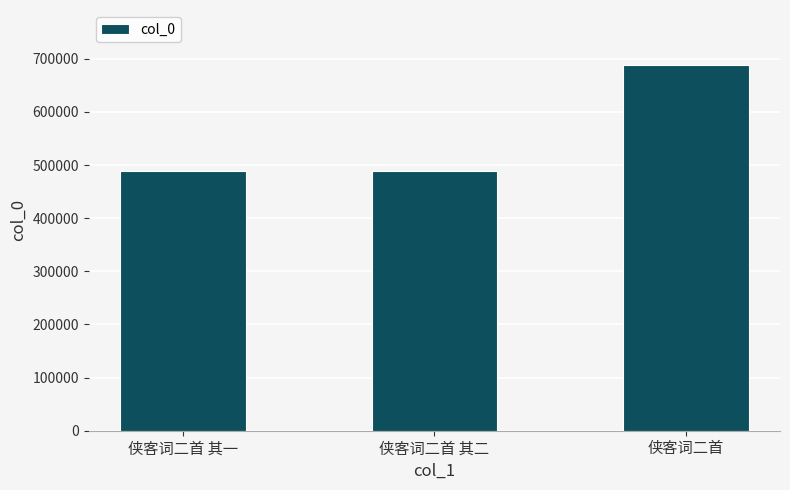

What is the smallest value displayed?

489304